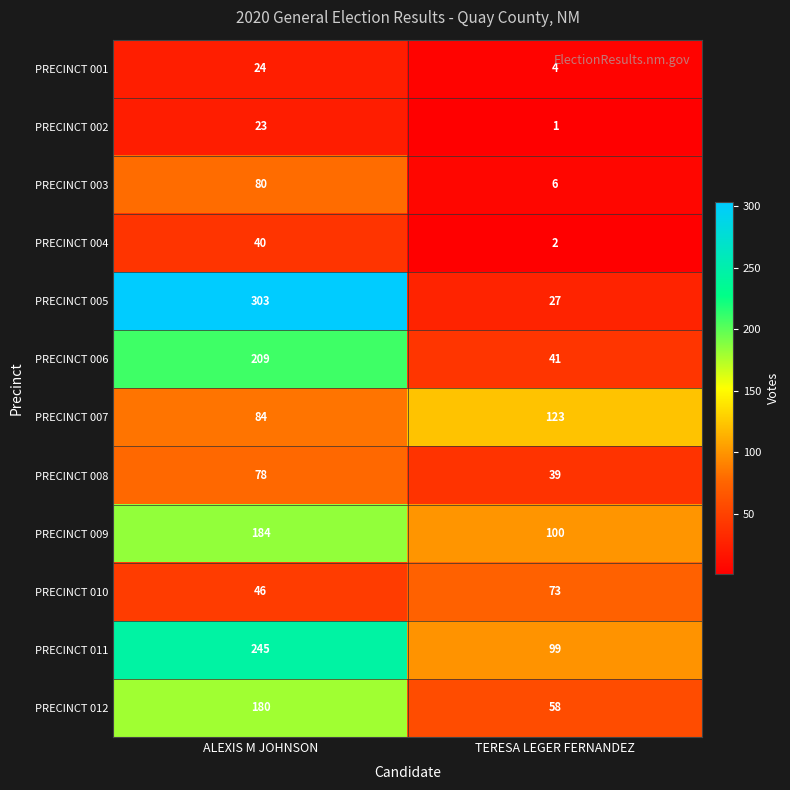

What is the approximate value of PRECINCT 008 at ALEXIS M JOHNSON?

78